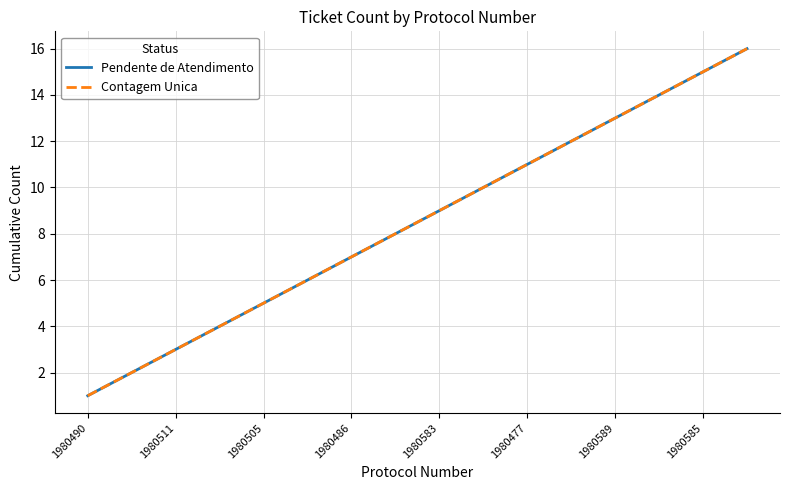

How many lines are shown in the chart?

2